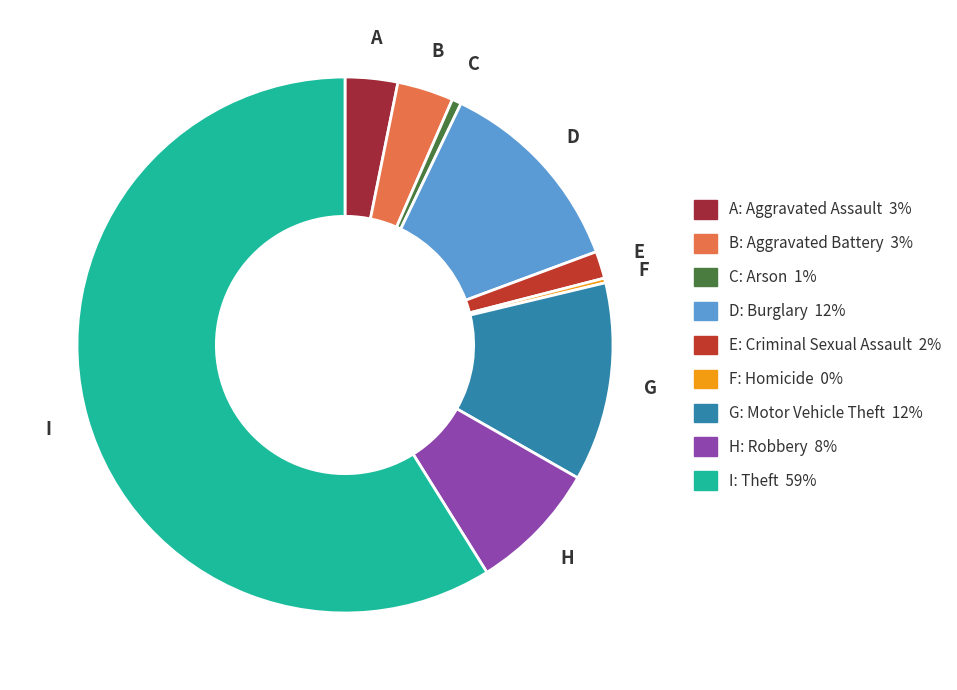

How many slices are in this pie chart?

9